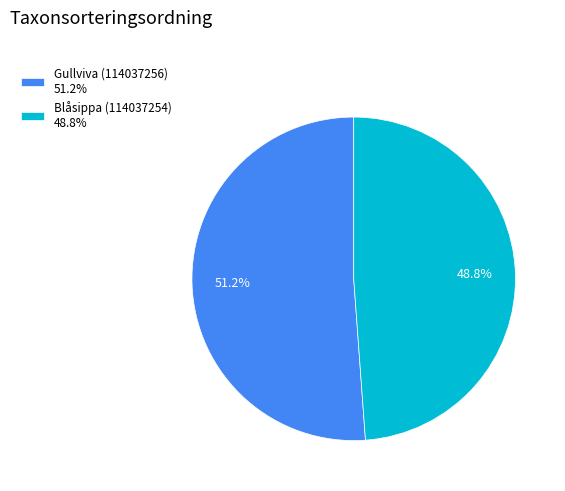

Is there any slice that represents more than half of the pie?

Yes